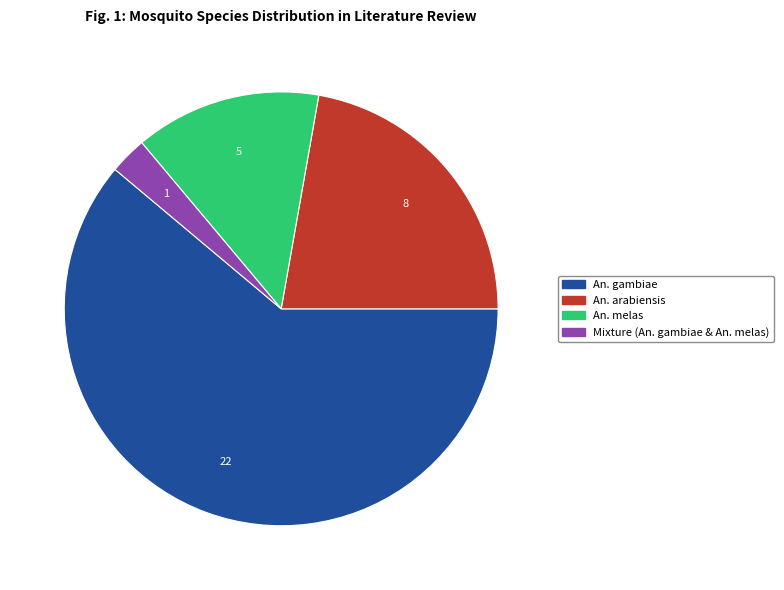

Which category has the biggest portion of the pie?

An. gambiae